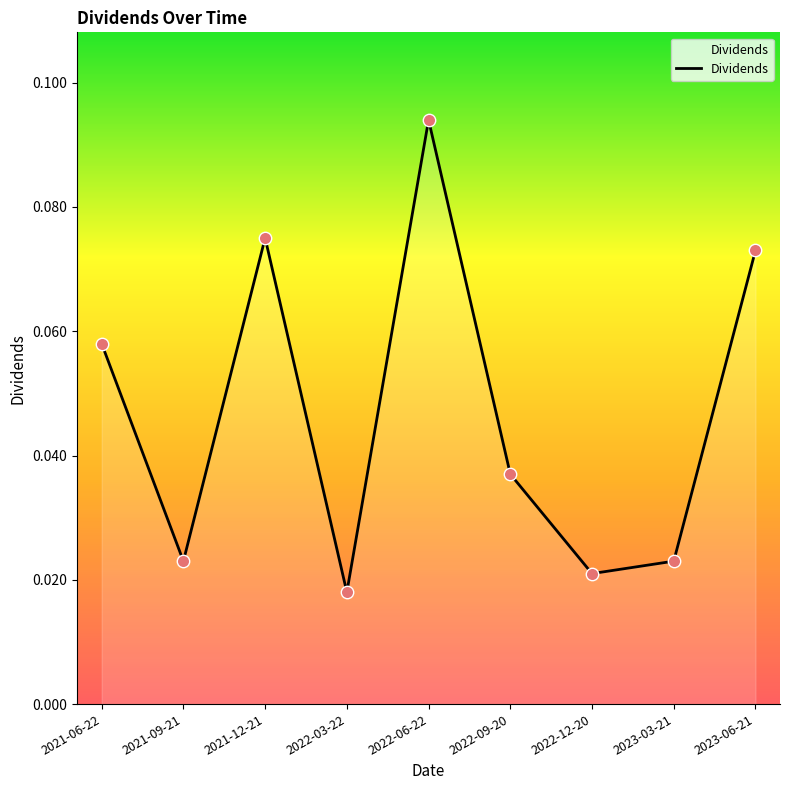

What is the change in value from 2022-06-22 to 2022-12-20?

-0.1